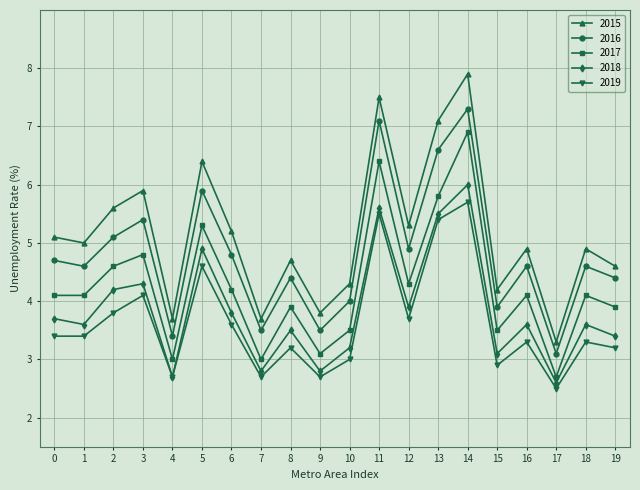

List the series in order of their peak value, lowest first.

2019, 2018, 2017, 2016, 2015